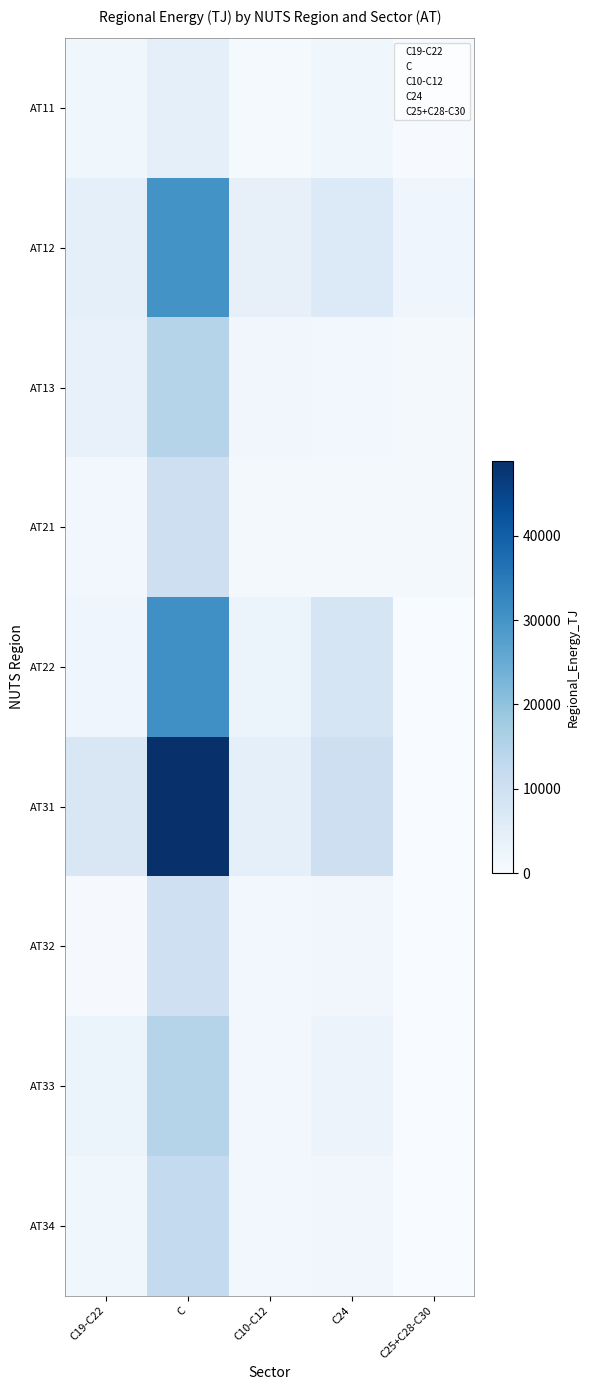

True or false: AT22 has a value of 1006.0 at C19-C22.

False